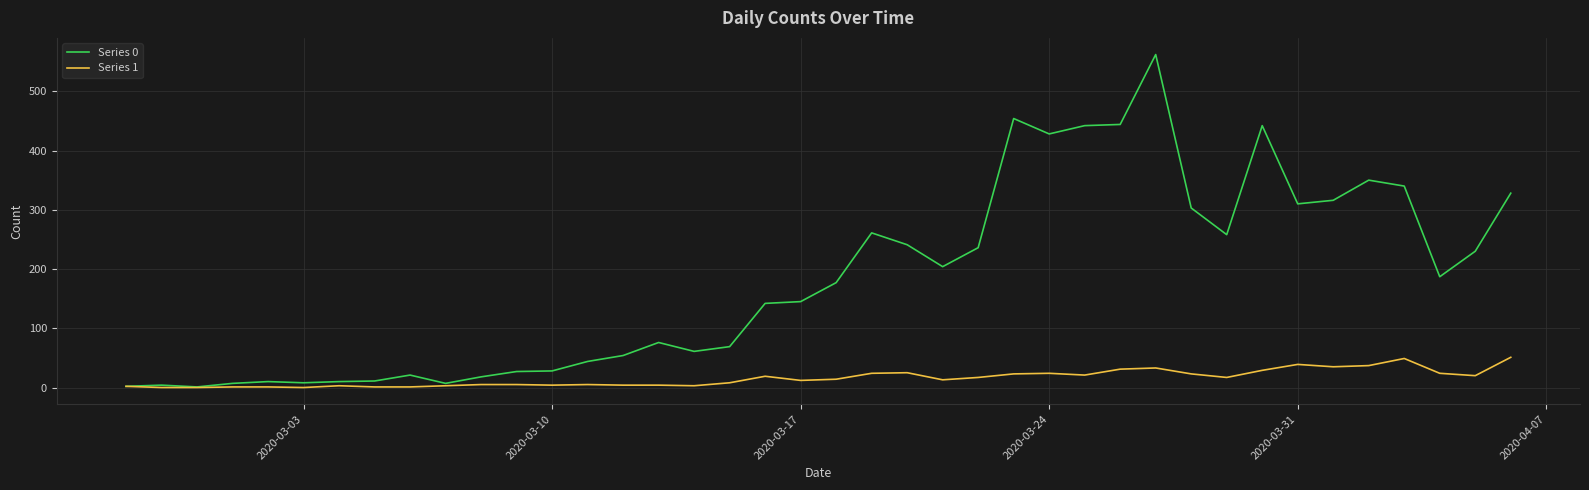

Which series has the largest total across all categories?

Series 0